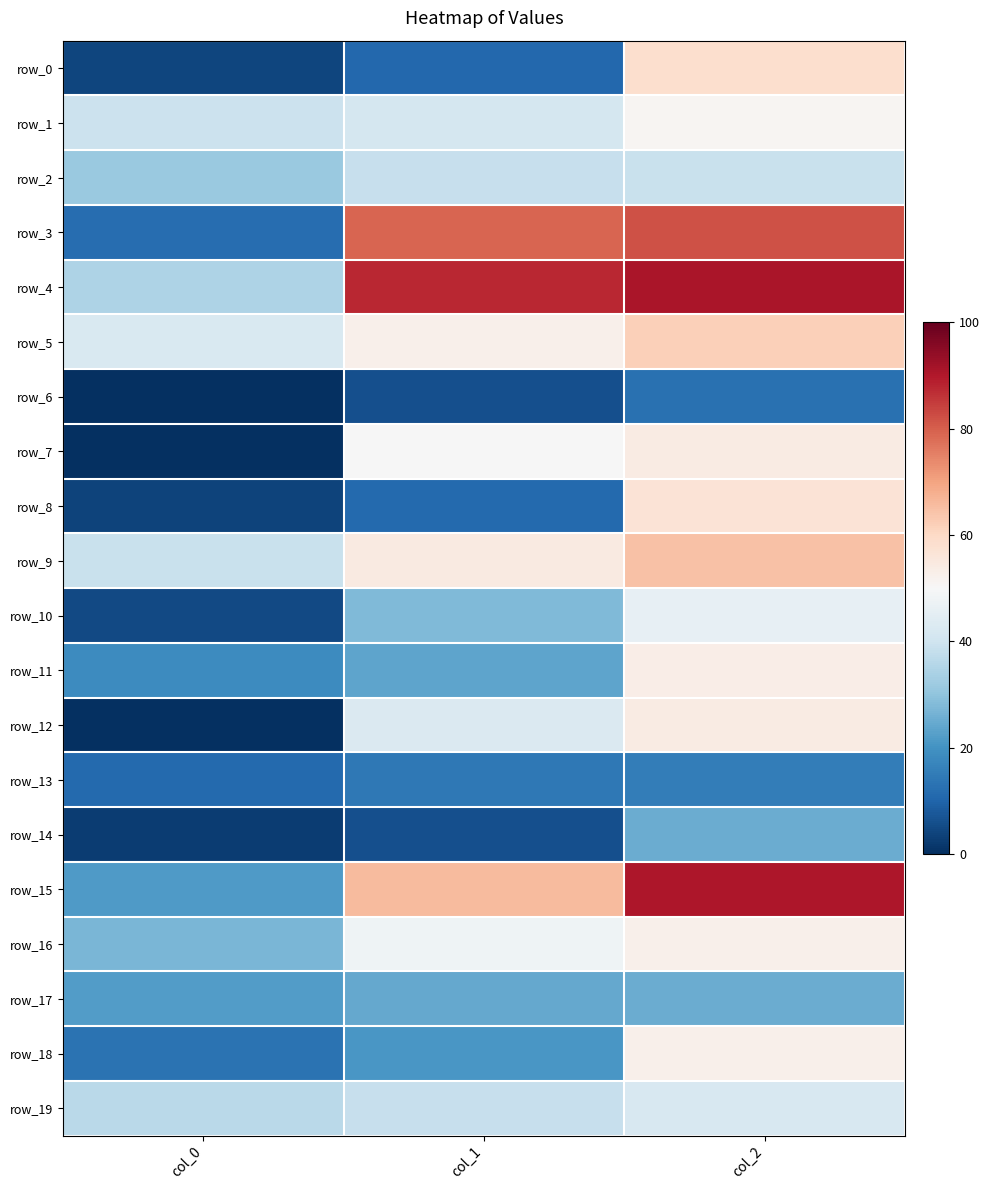

Rank the series by their maximum value, from highest to lowest.

row_4, row_15, row_3, row_9, row_5, row_0, row_8, row_7, row_12, row_11, row_16, row_18, row_1, row_10, row_19, row_2, row_17, row_14, row_13, row_6